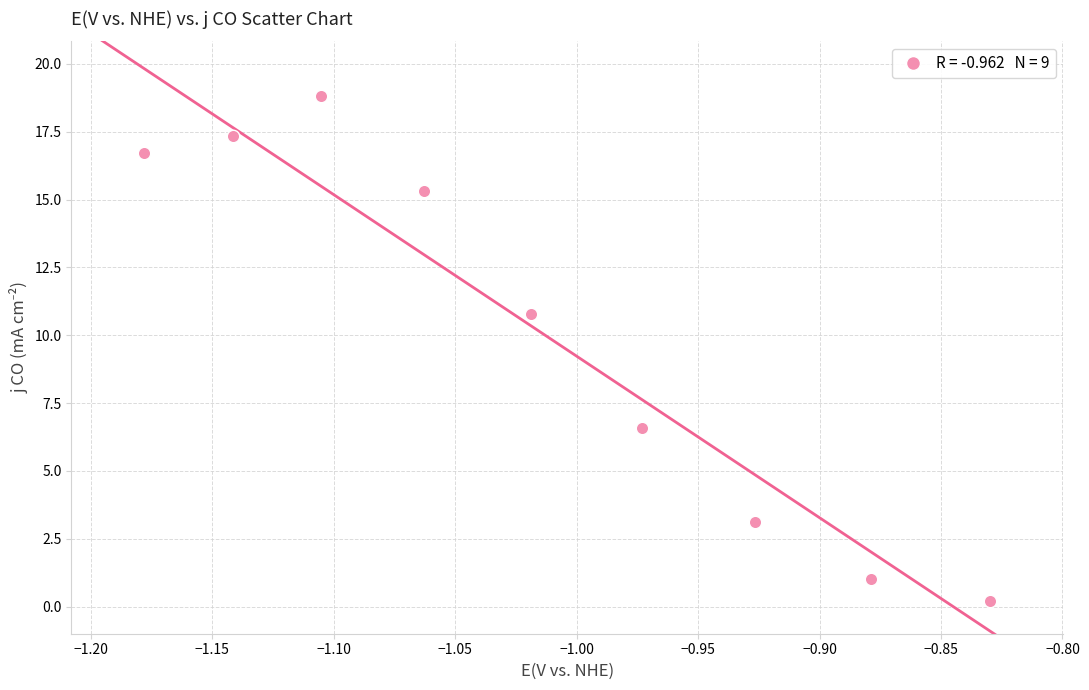

What is the average Y value?

10.0